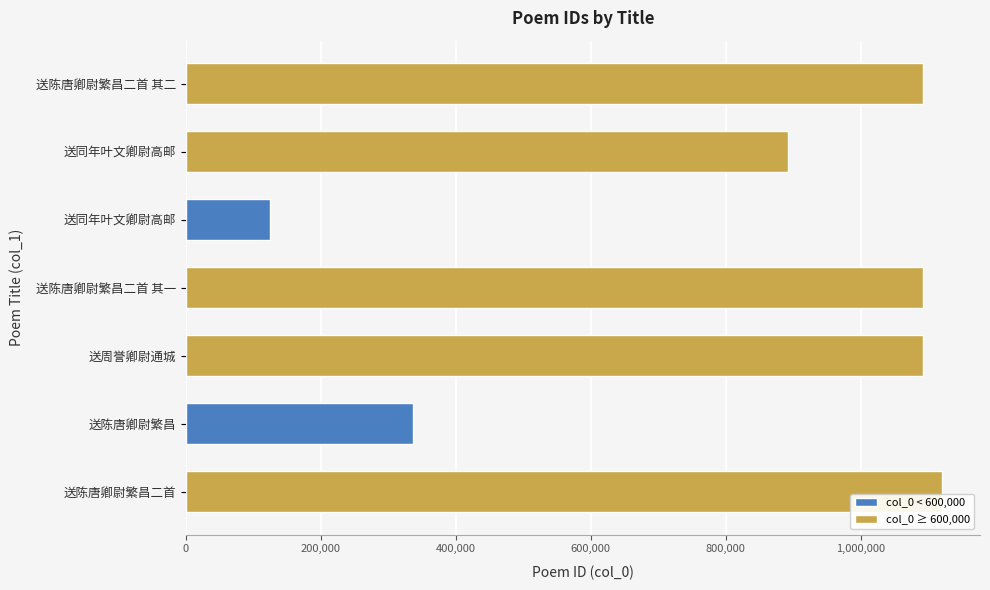

Does the chart contain any negative values?

No